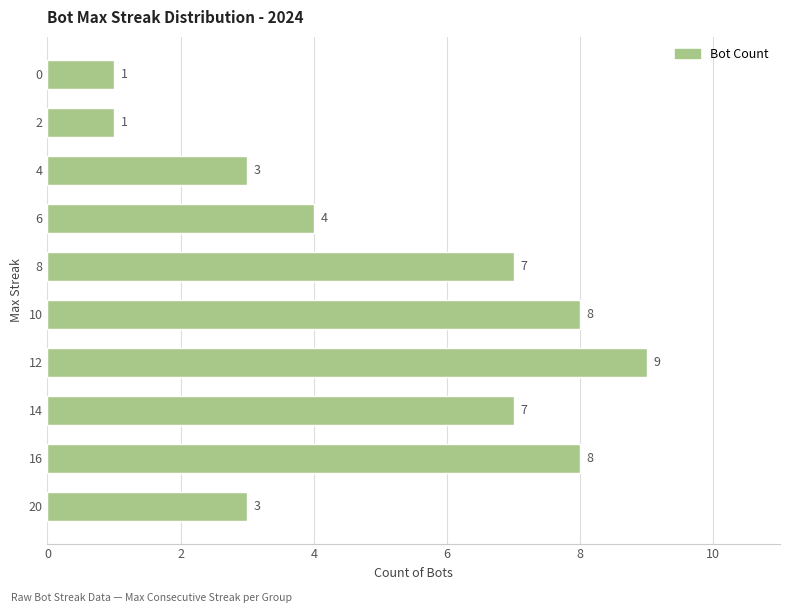

What is the sum of all values?

51